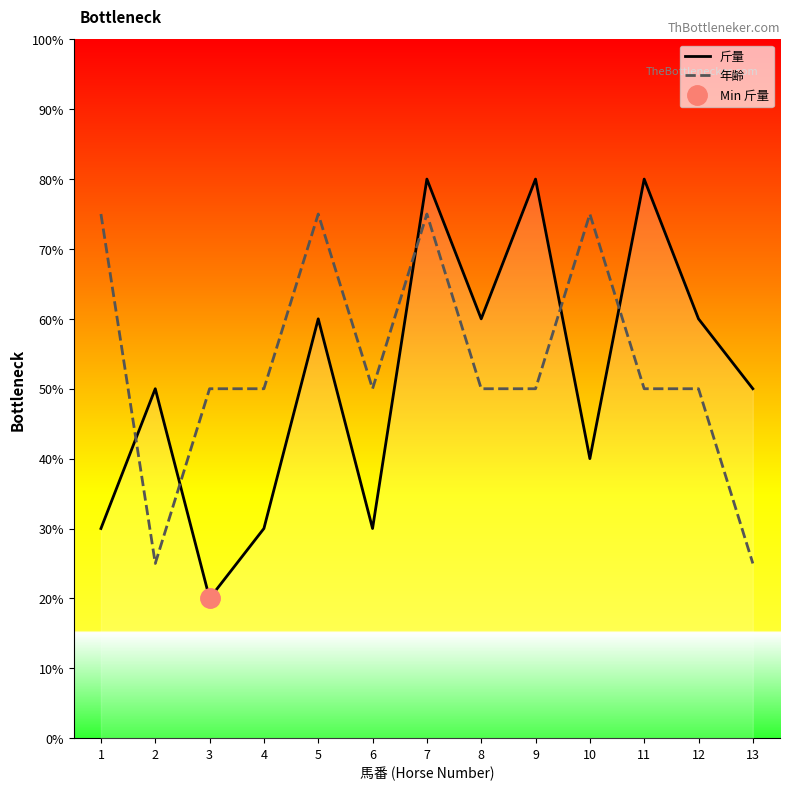

List the labels in order of 斤量 value, largest first.

7, 9, 11, 5, 8, 12, 2, 13, 10, 1, 4, 6, 3